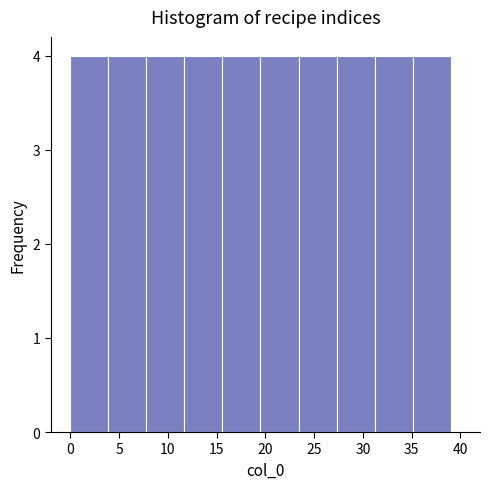

Reading left to right, list every bar in this chart as the range it spans on the x-axis followed by its height. Neither the bar edges nor the heights are printed on the chart, so give them approximately, as read against the axes.

0.0 to 3.9: 4
3.9 to 7.8: 4
7.8 to 11.7: 4
11.7 to 15.6: 4
15.6 to 19.5: 4
19.5 to 23.4: 4
23.4 to 27.3: 4
27.3 to 31.2: 4
31.2 to 35.1: 4
35.1 to 39.0: 4